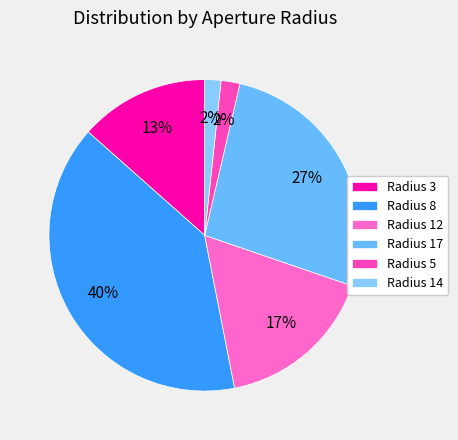

Which category has the biggest portion of the pie?

Radius 8